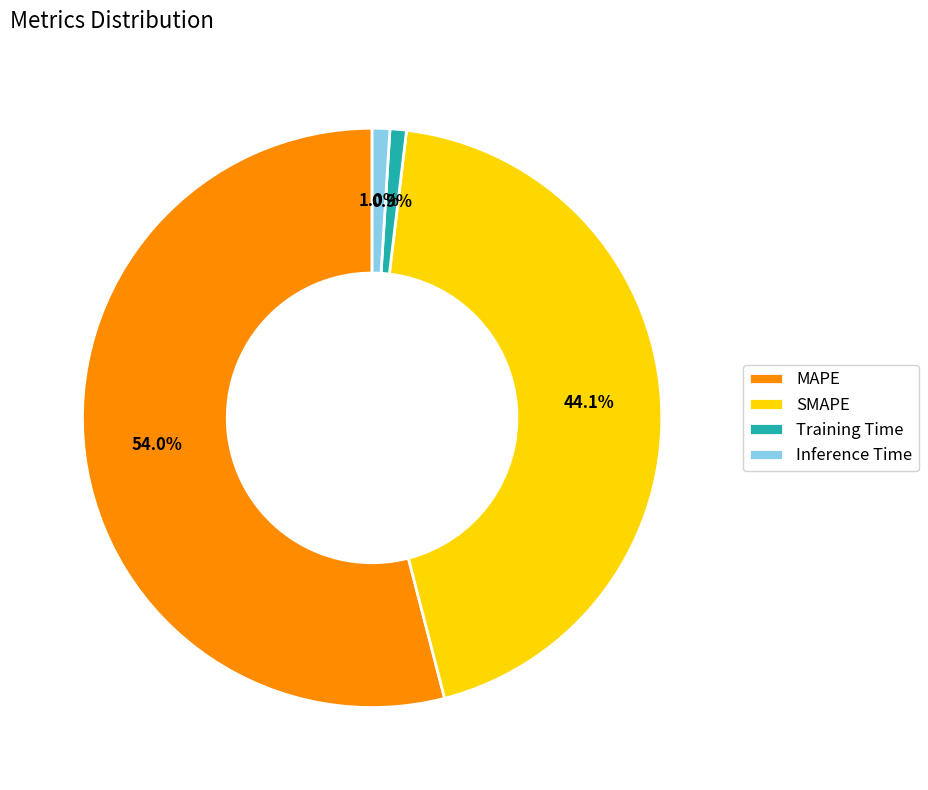

Is there a majority slice in this chart?

Yes